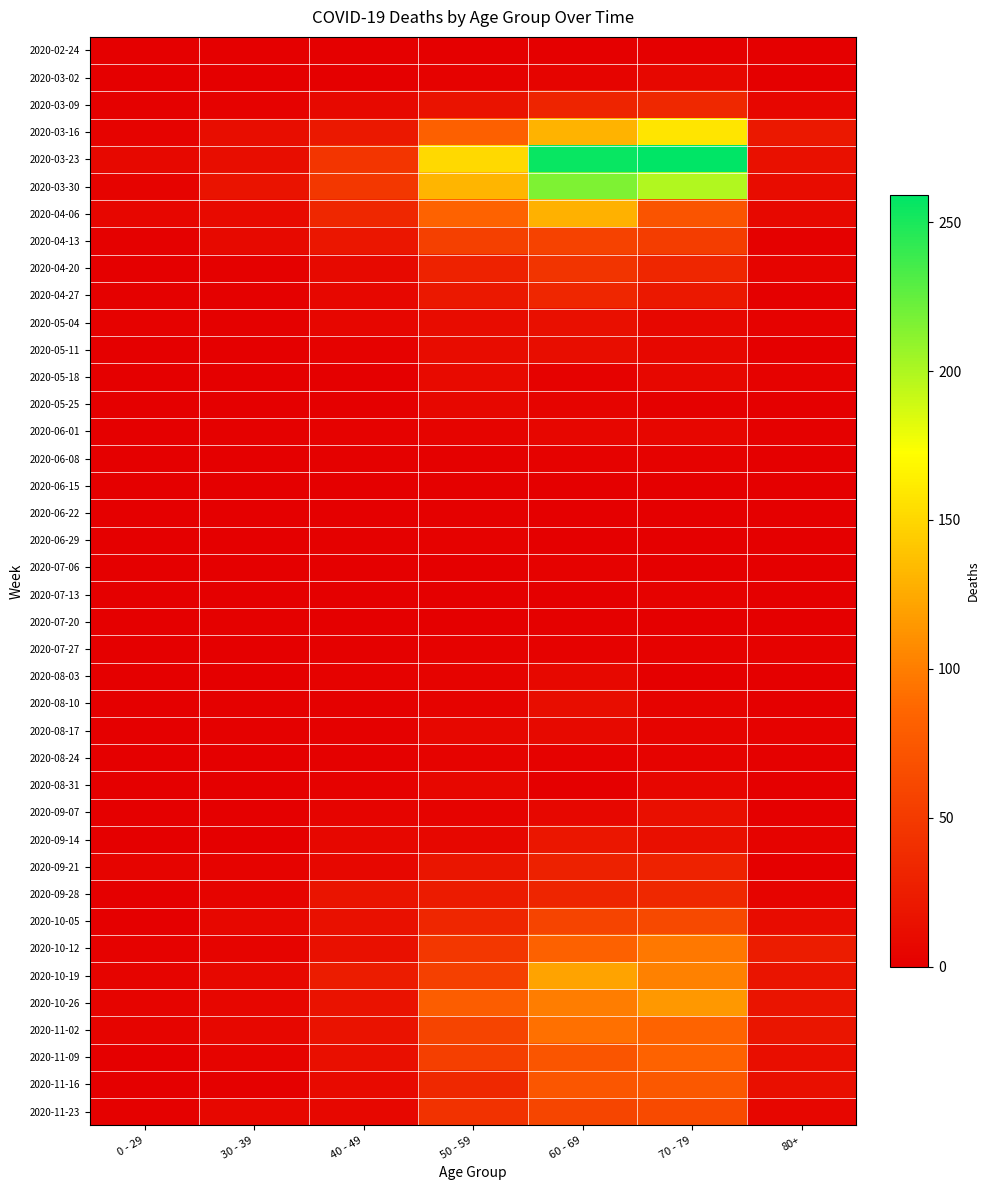

Reading left to right, list all the values displayed in this chart.

2020-02-24: 0 - 29=0	30 - 39=0	40 - 49=1	50 - 59=1	60 - 69=1	70 - 79=1	80+=0
2020-03-02: 0 - 29=0	30 - 39=1	40 - 49=1	50 - 59=3	60 - 69=5	70 - 79=7	80+=1
2020-03-09: 0 - 29=2	30 - 39=3	40 - 49=9	50 - 59=17	60 - 69=31	70 - 79=35	80+=6
2020-03-16: 0 - 29=4	30 - 39=12	40 - 49=21	50 - 59=81	60 - 69=130	70 - 79=158	80+=21
2020-03-23: 0 - 29=8	30 - 39=12	40 - 49=46	50 - 59=151	60 - 69=255	70 - 79=259	80+=15
2020-03-30: 0 - 29=4	30 - 39=17	40 - 49=47	50 - 59=131	60 - 69=216	70 - 79=199	80+=11
2020-04-06: 0 - 29=6	30 - 39=10	40 - 49=34	50 - 59=83	60 - 69=129	70 - 79=71	80+=8
2020-04-13: 0 - 29=2	30 - 39=9	40 - 49=20	50 - 59=55	60 - 69=56	70 - 79=52	80+=2
2020-04-20: 0 - 29=1	30 - 39=2	40 - 49=9	50 - 59=30	60 - 69=45	70 - 79=33	80+=5
2020-04-27: 0 - 29=2	30 - 39=2	40 - 49=7	50 - 59=21	60 - 69=33	70 - 79=21	80+=0
2020-05-04: 0 - 29=3	30 - 39=2	40 - 49=6	50 - 59=11	60 - 69=14	70 - 79=7	80+=3
2020-05-11: 0 - 29=1	30 - 39=0	40 - 49=3	50 - 59=11	60 - 69=12	70 - 79=7	80+=0
2020-05-18: 0 - 29=0	30 - 39=1	40 - 49=0	50 - 59=10	60 - 69=3	70 - 79=7	80+=3
2020-05-25: 0 - 29=0	30 - 39=0	40 - 49=1	50 - 59=7	60 - 69=5	70 - 79=2	80+=1
2020-06-01: 0 - 29=0	30 - 39=2	40 - 49=3	50 - 59=5	60 - 69=6	70 - 79=6	80+=2
2020-06-08: 0 - 29=0	30 - 39=0	40 - 49=2	50 - 59=2	60 - 69=3	70 - 79=3	80+=0
2020-06-15: 0 - 29=0	30 - 39=0	40 - 49=1	50 - 59=2	60 - 69=1	70 - 79=1	80+=1
2020-06-22: 0 - 29=1	30 - 39=0	40 - 49=1	50 - 59=2	60 - 69=0	70 - 79=1	80+=0
2020-06-29: 0 - 29=0	30 - 39=0	40 - 49=2	50 - 59=3	60 - 69=0	70 - 79=0	80+=0
2020-07-06: 0 - 29=0	30 - 39=1	40 - 49=1	50 - 59=1	60 - 69=3	70 - 79=0	80+=0
2020-07-13: 0 - 29=0	30 - 39=0	40 - 49=0	50 - 59=0	60 - 69=0	70 - 79=3	80+=0
2020-07-20: 0 - 29=1	30 - 39=2	40 - 49=1	50 - 59=1	60 - 69=2	70 - 79=1	80+=1
2020-07-27: 0 - 29=0	30 - 39=0	40 - 49=2	50 - 59=3	60 - 69=3	70 - 79=3	80+=3
2020-08-03: 0 - 29=1	30 - 39=0	40 - 49=3	50 - 59=4	60 - 69=8	70 - 79=1	80+=1
2020-08-10: 0 - 29=1	30 - 39=2	40 - 49=2	50 - 59=4	60 - 69=12	70 - 79=4	80+=1
2020-08-17: 0 - 29=0	30 - 39=2	40 - 49=2	50 - 59=7	60 - 69=9	70 - 79=5	80+=3
2020-08-24: 0 - 29=0	30 - 39=0	40 - 49=2	50 - 59=4	60 - 69=3	70 - 79=4	80+=2
2020-08-31: 0 - 29=0	30 - 39=0	40 - 49=3	50 - 59=7	60 - 69=1	70 - 79=6	80+=0
2020-09-07: 0 - 29=0	30 - 39=1	40 - 49=5	50 - 59=4	60 - 69=7	70 - 79=14	80+=0
2020-09-14: 0 - 29=1	30 - 39=1	40 - 49=7	50 - 59=7	60 - 69=20	70 - 79=14	80+=4
2020-09-21: 0 - 29=5	30 - 39=4	40 - 49=7	50 - 59=19	60 - 69=29	70 - 79=30	80+=1
2020-09-28: 0 - 29=0	30 - 39=5	40 - 49=18	50 - 59=24	60 - 69=32	70 - 79=35	80+=5
2020-10-05: 0 - 29=1	30 - 39=7	40 - 49=15	50 - 59=33	60 - 69=58	70 - 79=62	80+=11
2020-10-12: 0 - 29=3	30 - 39=5	40 - 49=15	50 - 59=47	60 - 69=82	70 - 79=97	80+=25
2020-10-19: 0 - 29=5	30 - 39=8	40 - 49=25	50 - 59=55	60 - 69=121	70 - 79=102	80+=18
2020-10-26: 0 - 29=5	30 - 39=6	40 - 49=16	50 - 59=79	60 - 69=100	70 - 79=115	80+=18
2020-11-02: 0 - 29=5	30 - 39=7	40 - 49=16	50 - 59=58	60 - 69=93	70 - 79=84	80+=19
2020-11-09: 0 - 29=1	30 - 39=5	40 - 49=14	50 - 59=54	60 - 69=72	70 - 79=83	80+=13
2020-11-16: 0 - 29=0	30 - 39=2	40 - 49=10	50 - 59=35	60 - 69=73	70 - 79=75	80+=14
2020-11-23: 0 - 29=2	30 - 39=7	40 - 49=7	50 - 59=43	60 - 69=59	70 - 79=63	80+=6